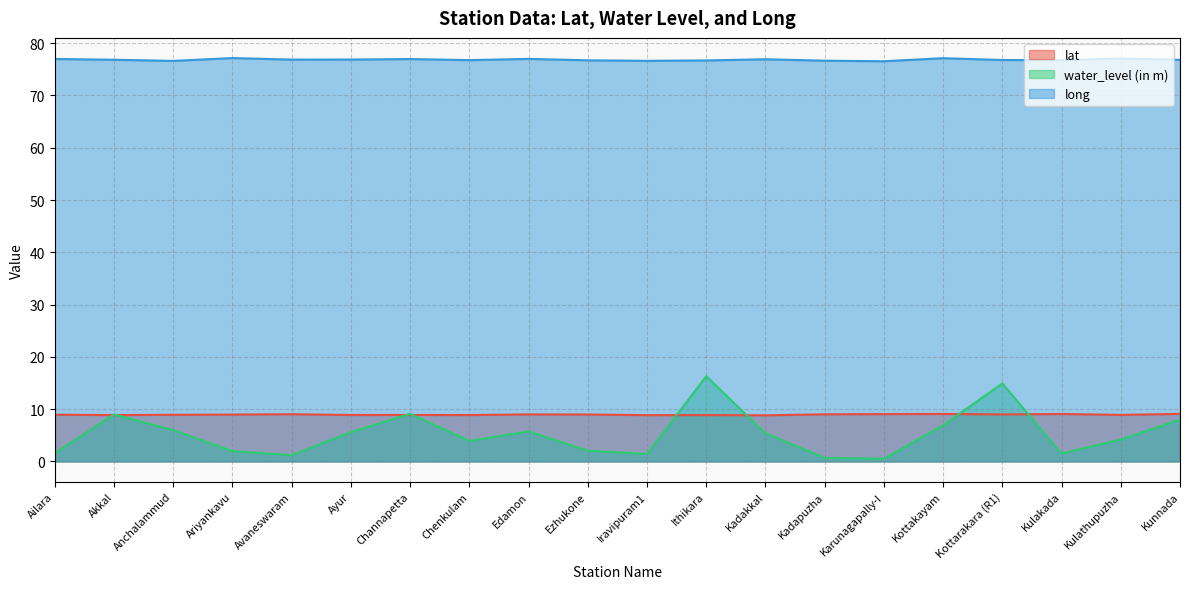

How many interior local peaks does the water_level (in m) series have?

5